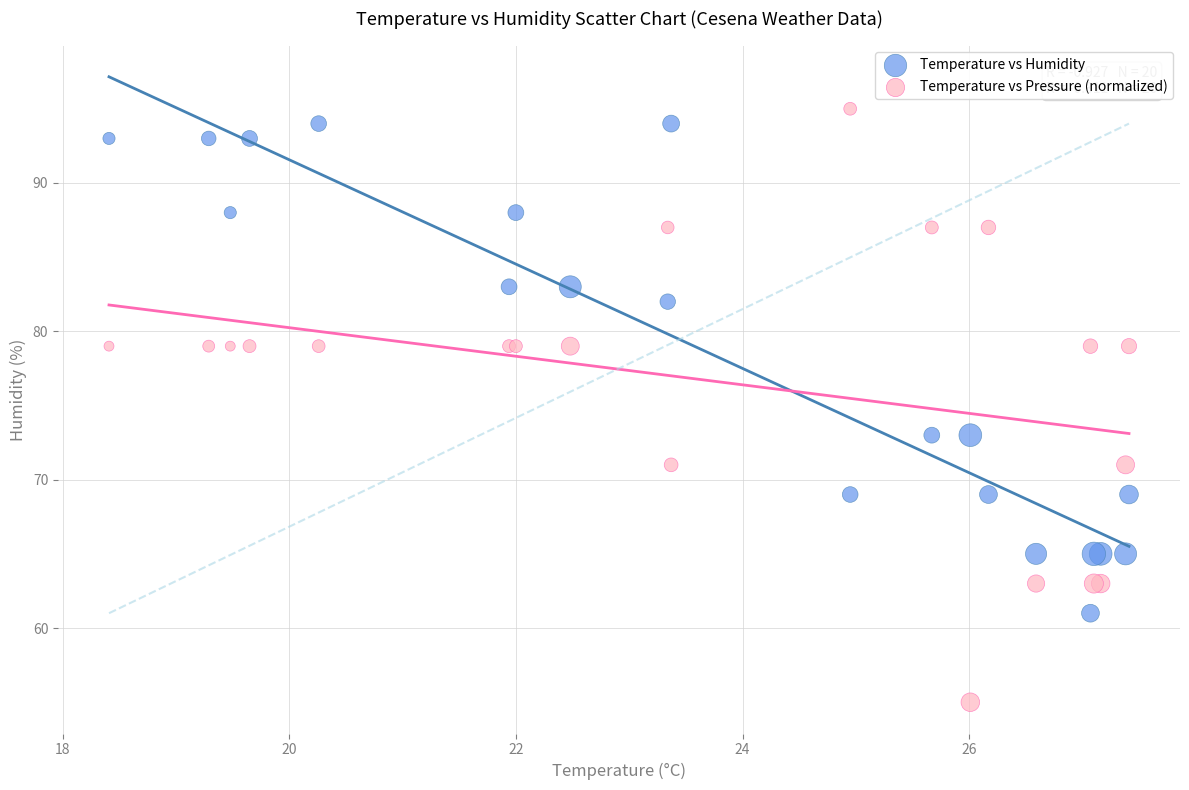

Which series has the largest Y range (max minus min)?

Temperature vs Pressure (normalized)